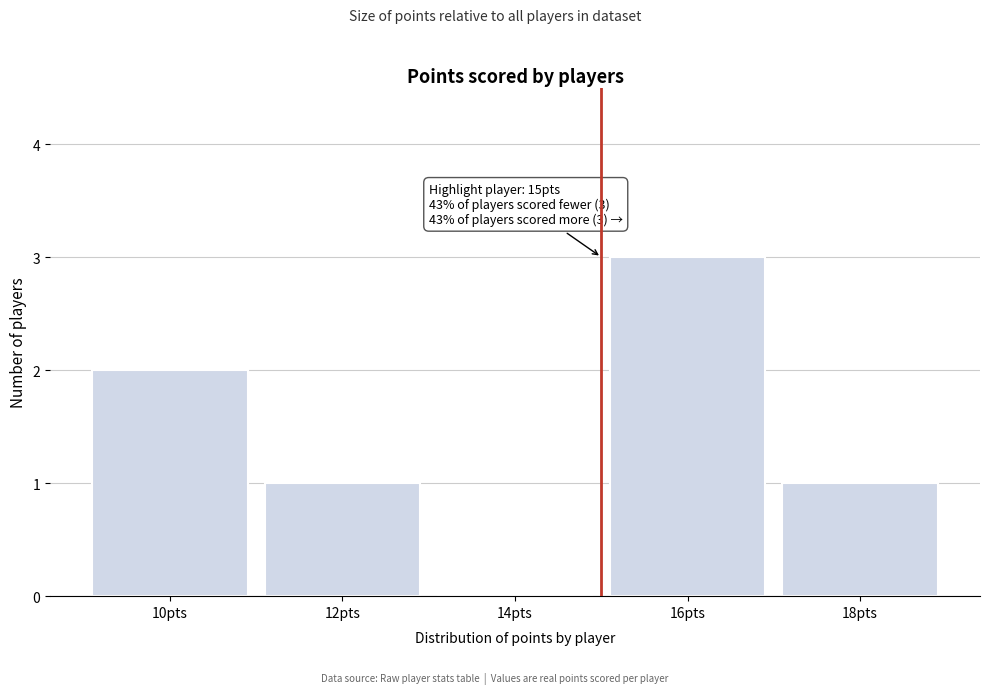

Over which range of the x-axis is the bar tallest?

15 to 17